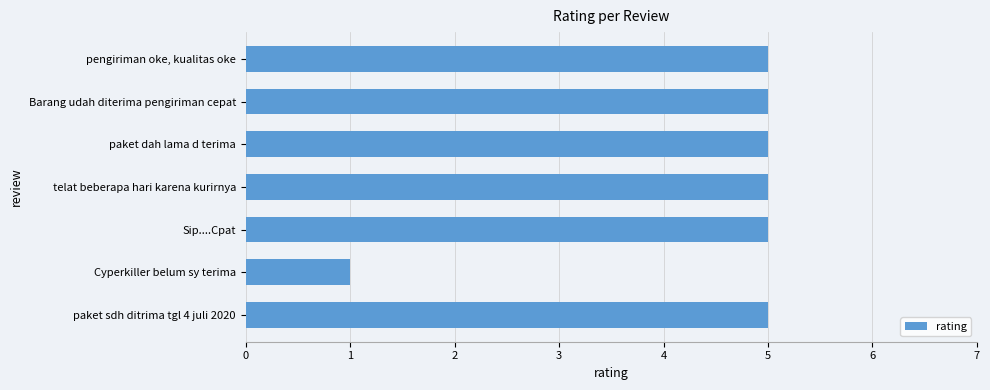

Reading bottom to top, transcribe all the data shown in this chart.

paket sdh ditrima tgl 4 juli 2020=5	Cyperkiller belum sy terima=1	Sip....Cpat=5	telat beberapa hari karena kurirnya=5	paket dah lama d terima=5	Barang udah diterima pengiriman cepat=5	pengiriman oke, kualitas oke=5